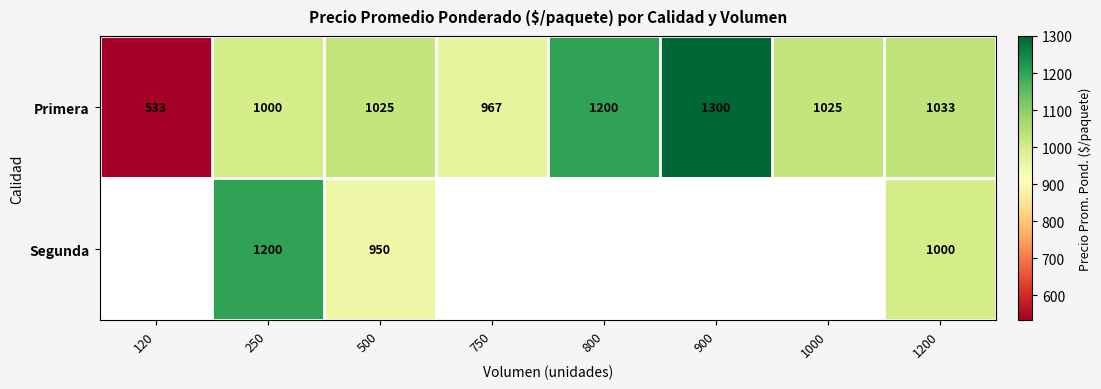

What is the spread (max minus min) of values at 1200?

33